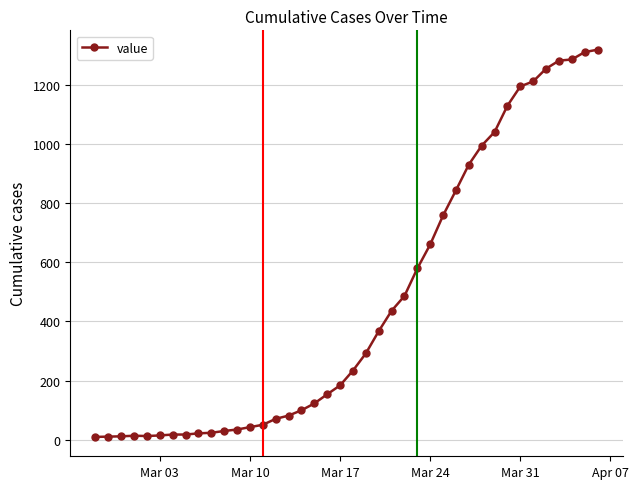

What is the maximum value shown in the chart?

1318